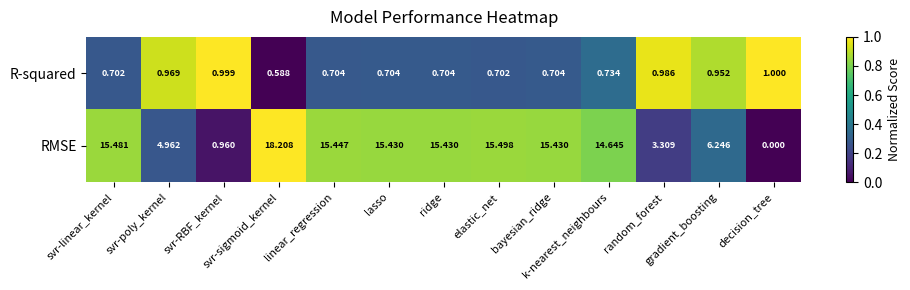

Which series has the widest spread of values?

RMSE